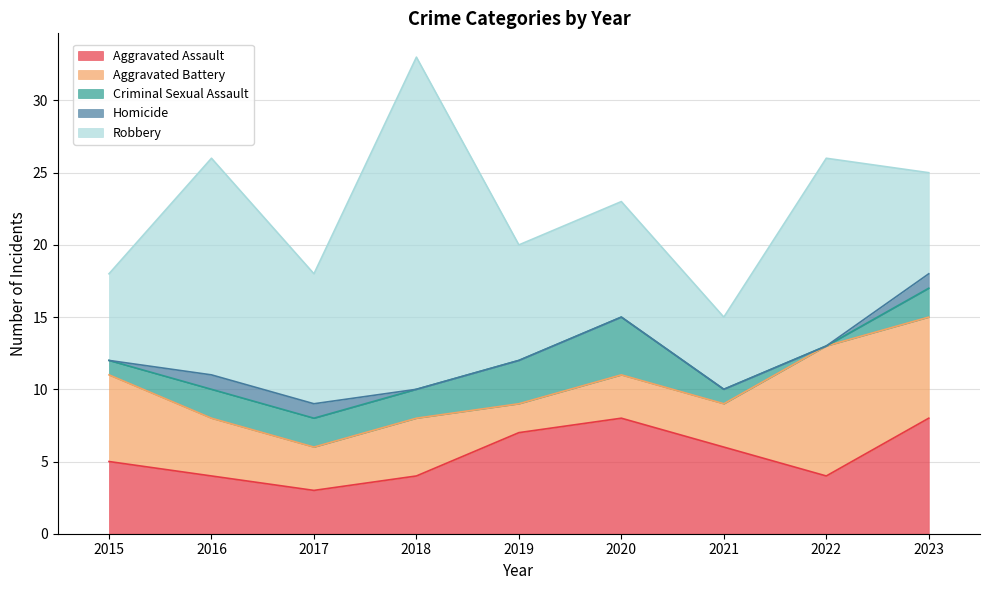

What is the sum of the Criminal Sexual Assault values at 2016 and 2022?

2